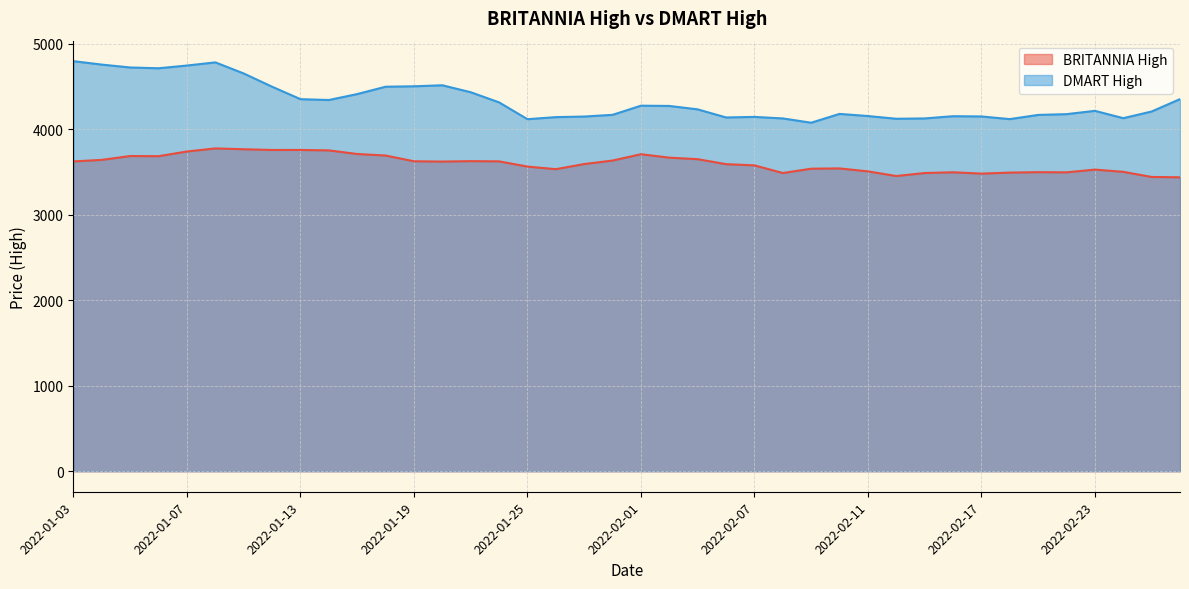

List the series in order of their overall mean, lowest first.

BRITANNIA High, DMART High